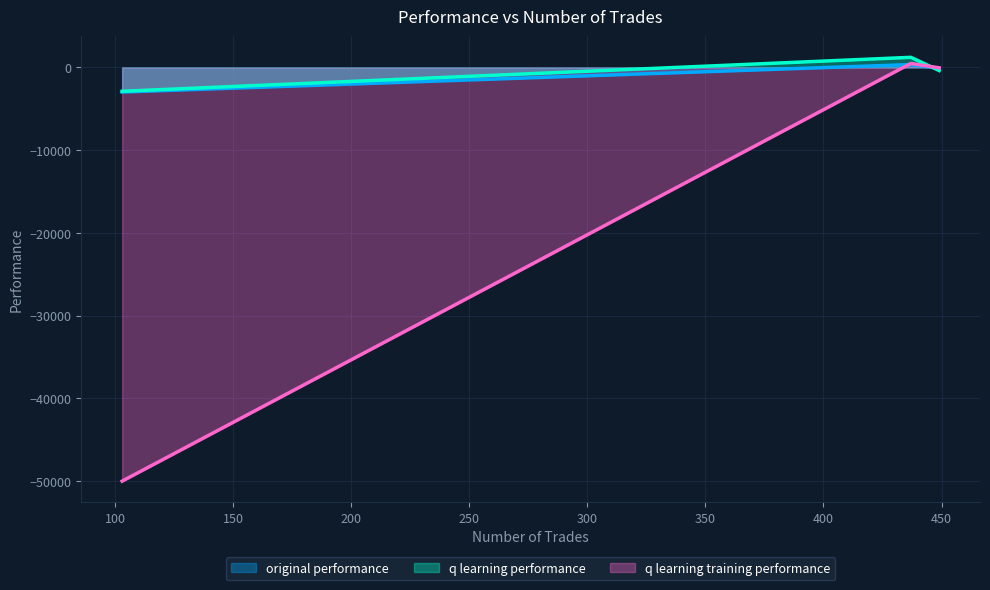

The value of q learning training performance at 103 is -50000.0. True or false?

True